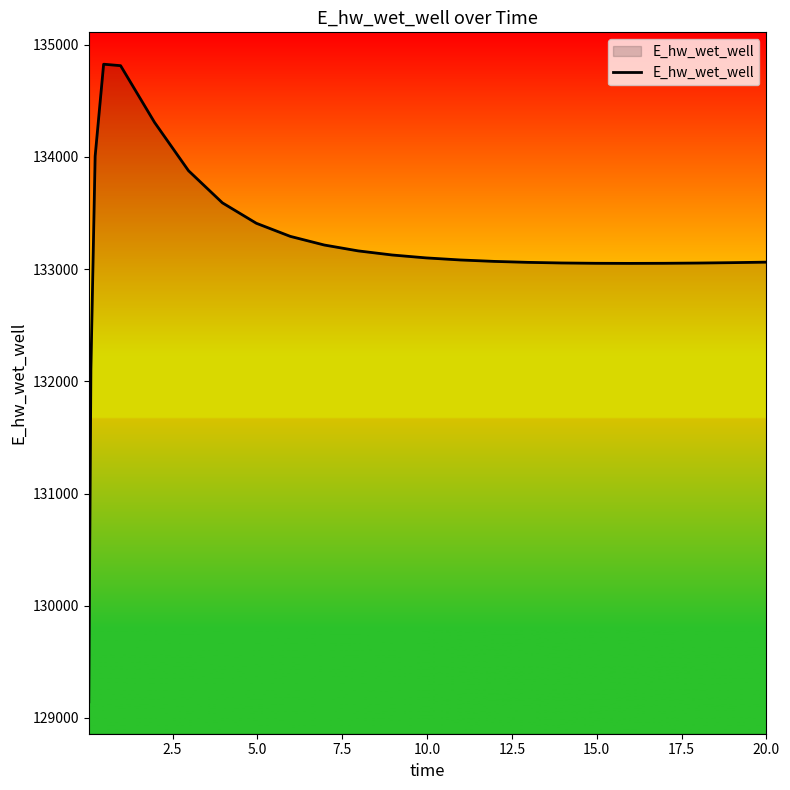

What is the greatest value displayed?

134825.1